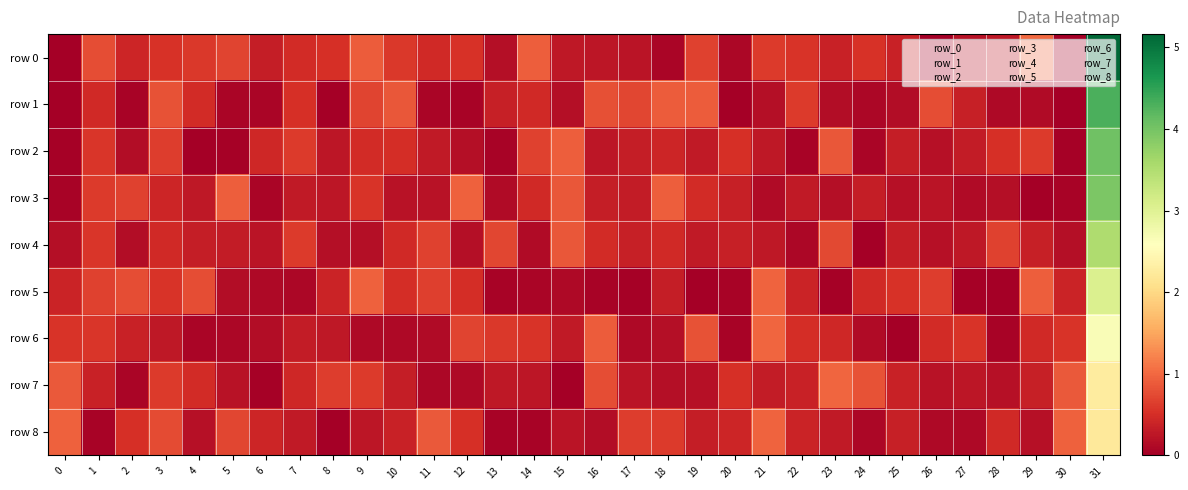

Which series changed the most between 11 and 14?

row 8